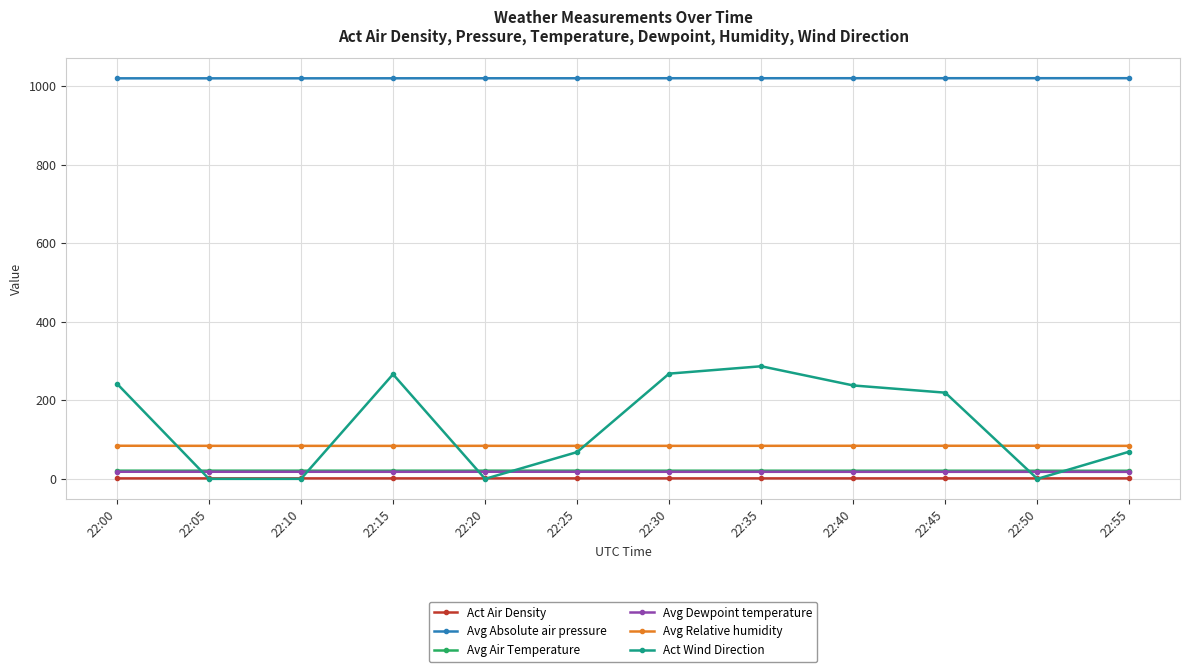

How many series are shown in this chart?

6